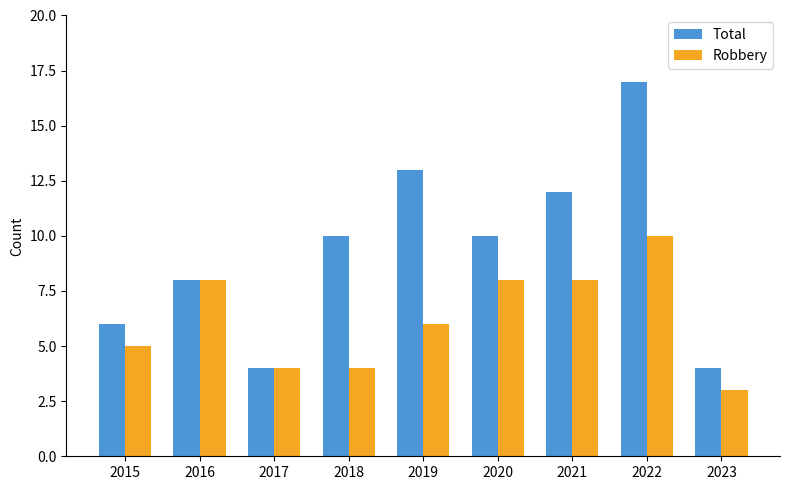

Reading left to right, transcribe all the data shown in this chart.

Total: 6	8	4	10	13	10	12	17	4
Robbery: 5	8	4	4	6	8	8	10	3